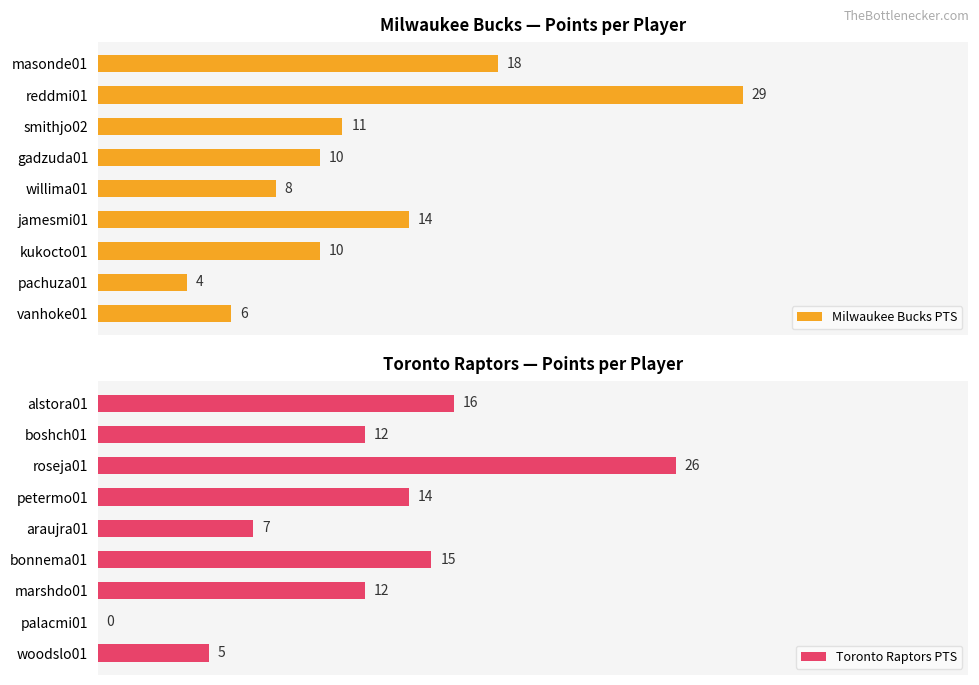

What is the highest value of the Milwaukee Bucks PTS series?

29